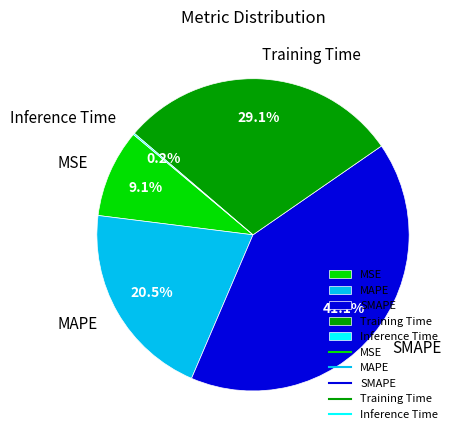

To the nearest percent, what is the average slice percentage?

20%